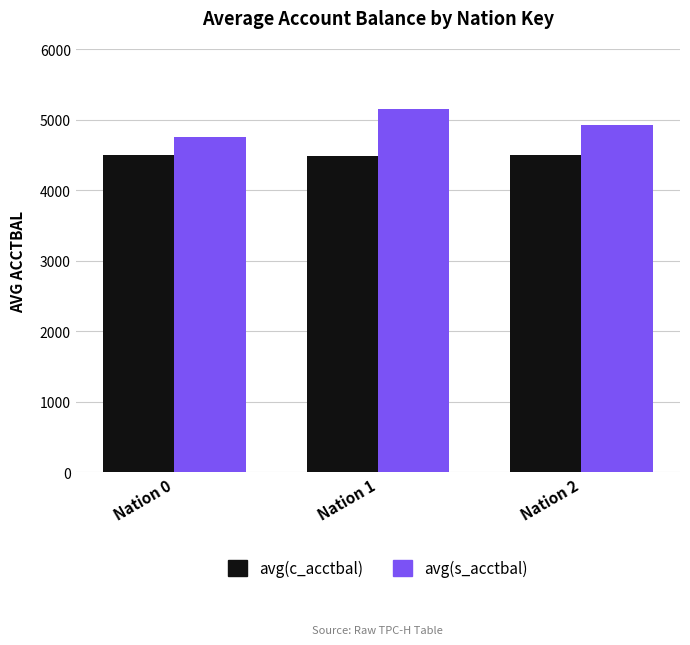

What is the sum of the avg(s_acctbal) values at Nation 0 and Nation 1?

9906.9